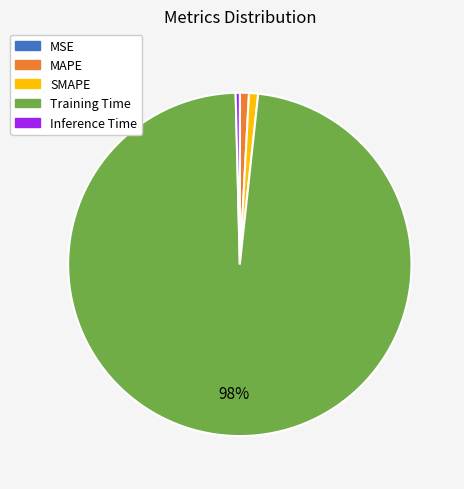

What percentage is the MAPE slice, to the nearest percent?

1%